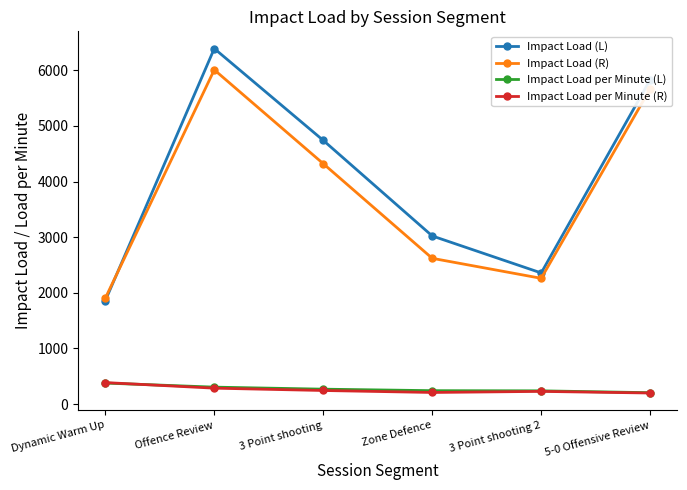

The value of Impact Load (L) at 3 Point shooting is 4740.0. True or false?

True